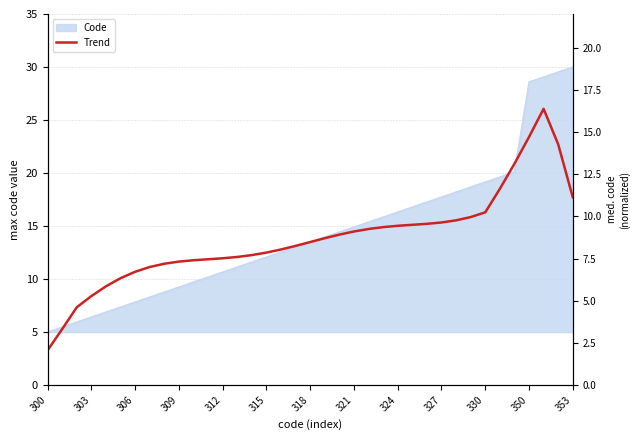

Reading left to right, transcribe all the data shown in this chart.

3.3	5.3	7.3	8.4	9.3	10.1	10.7	11.1	11.4	11.6	11.8	11.9	12.0	12.1	12.3	12.5	12.8	13.1	13.5	13.9	14.2	14.5	14.7	14.9	15.0	15.1	15.2	15.3	15.5	15.8	16.3	18.5	20.9	23.4	26.1	22.7	17.7